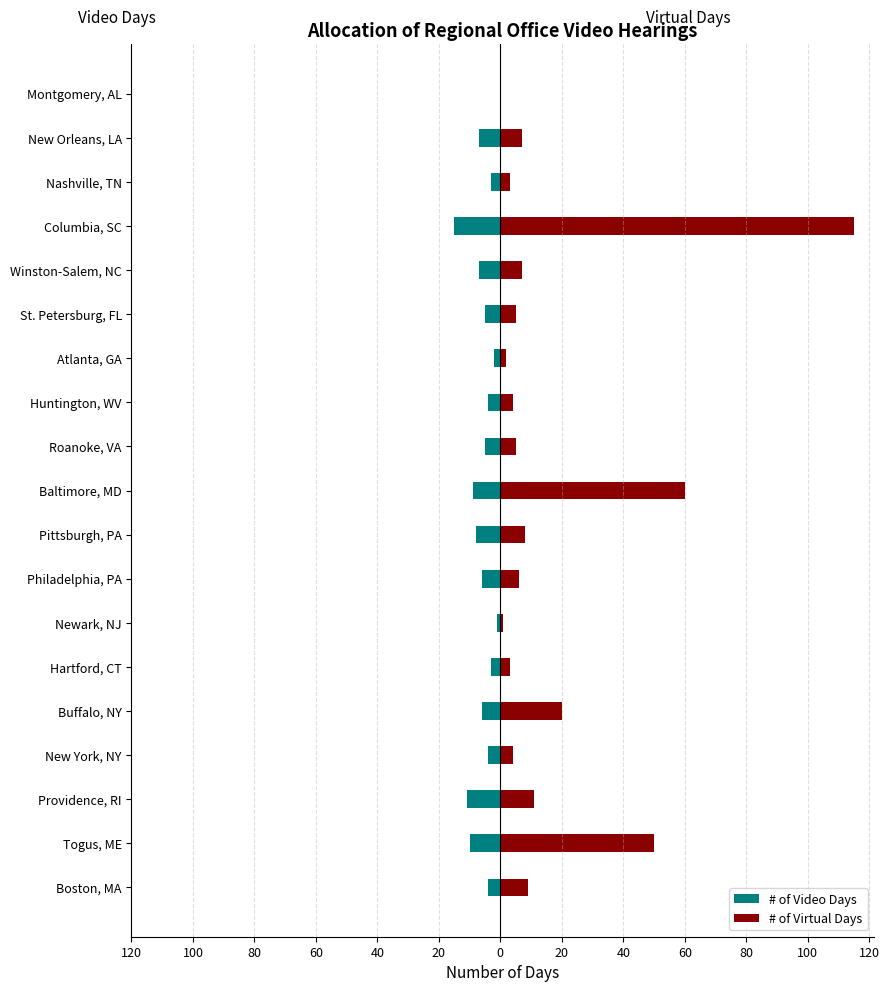

How many bars are there in total?

38